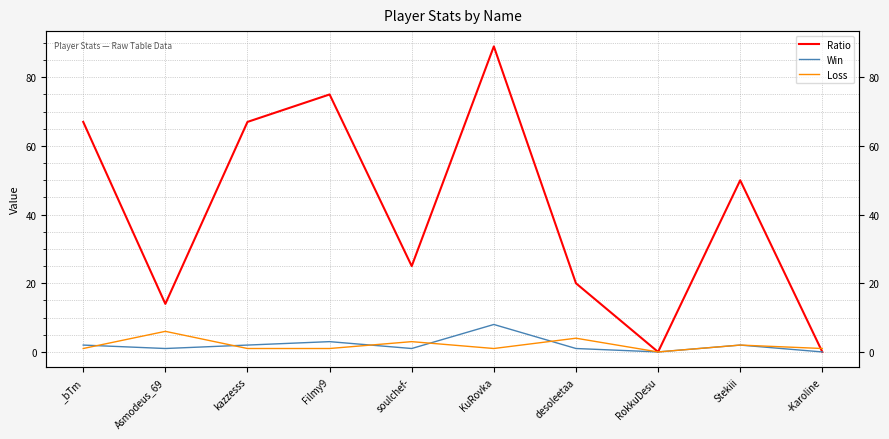

What is the total value across all series at soulchef-?

29